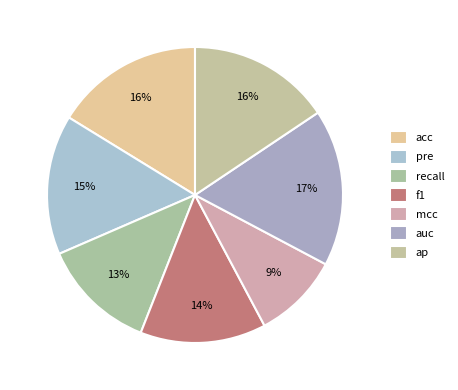

Count the number of slices in the pie.

7